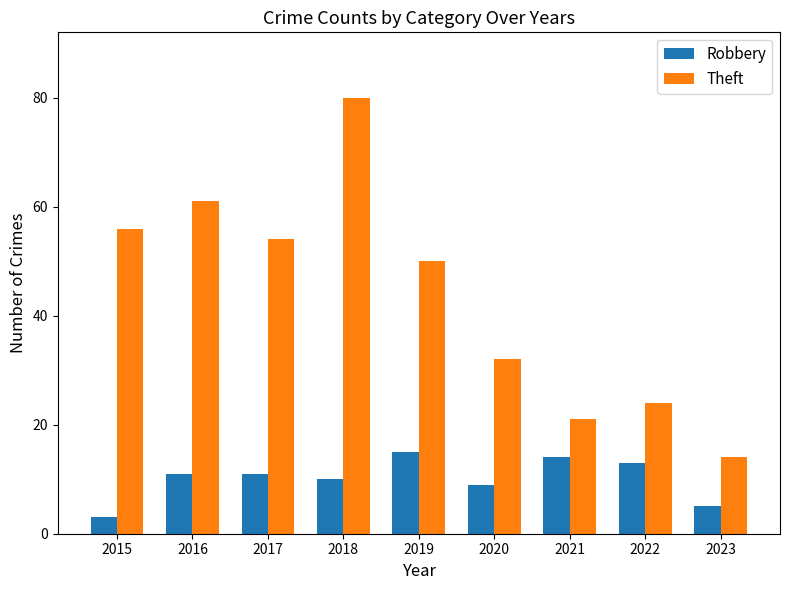

What is the highest value of the Robbery series?

15